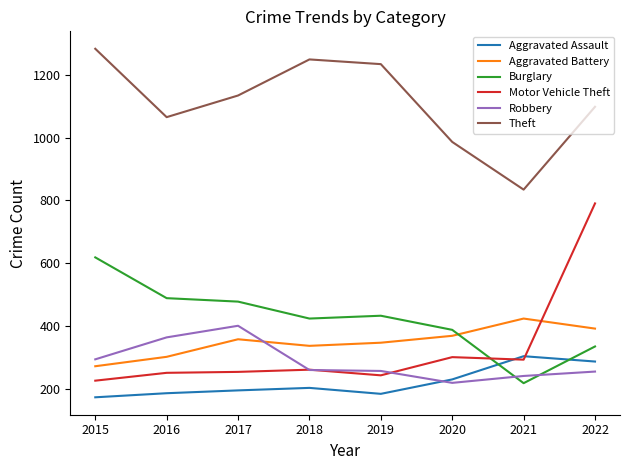

Is the value of Aggravated Battery at 2021 greater than the value of Burglary at 2016?

No